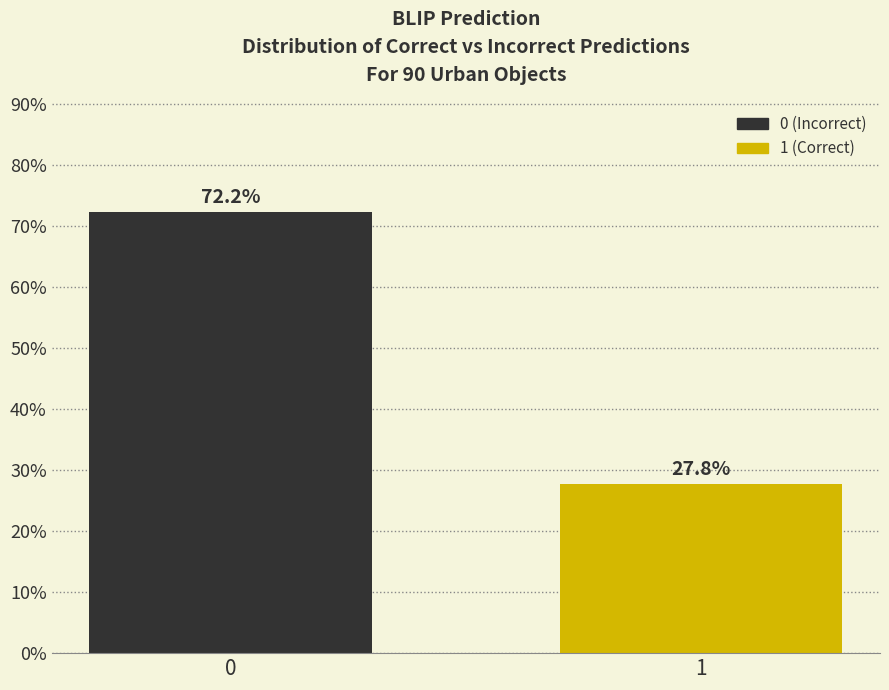

Reading right to left, what are all the values shown in this chart?

27.8	72.2